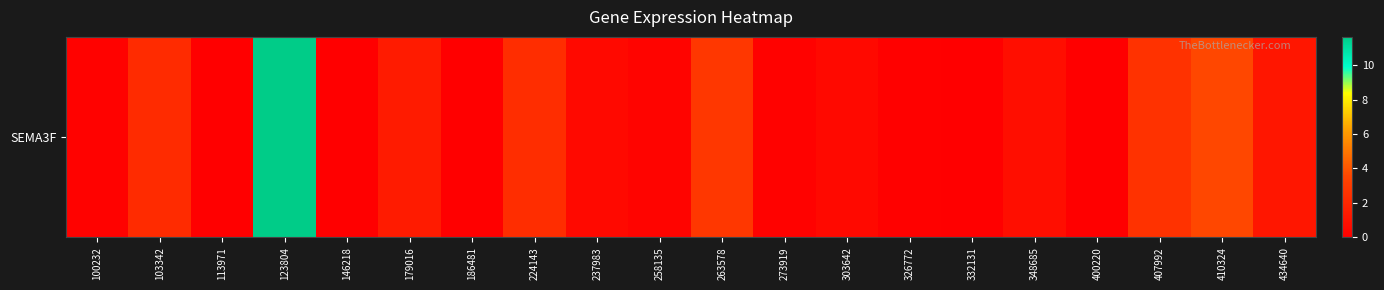

Which category has the lowest value across all series?

186481